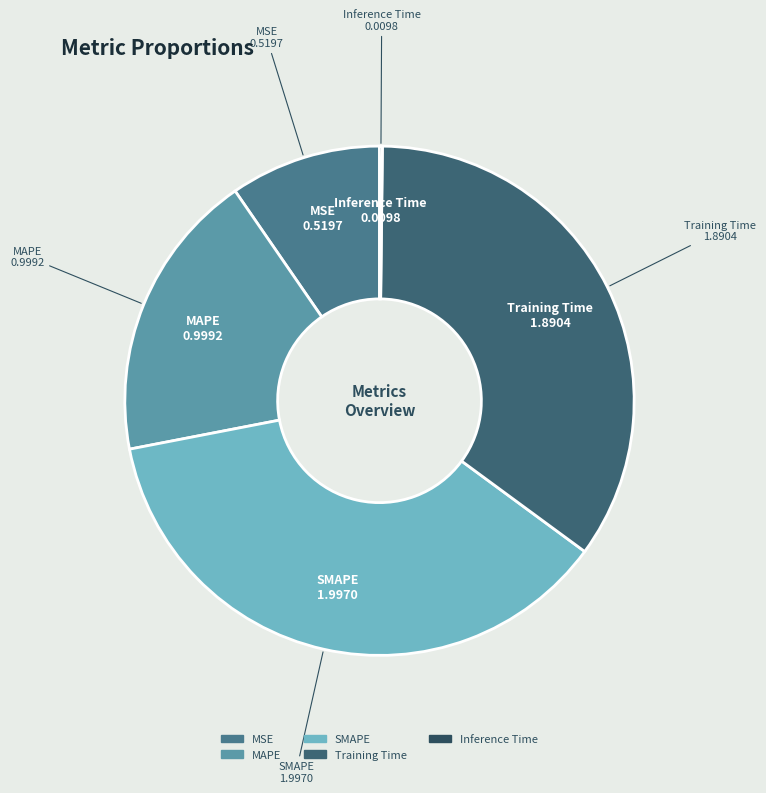

Is there a majority slice in this chart?

No